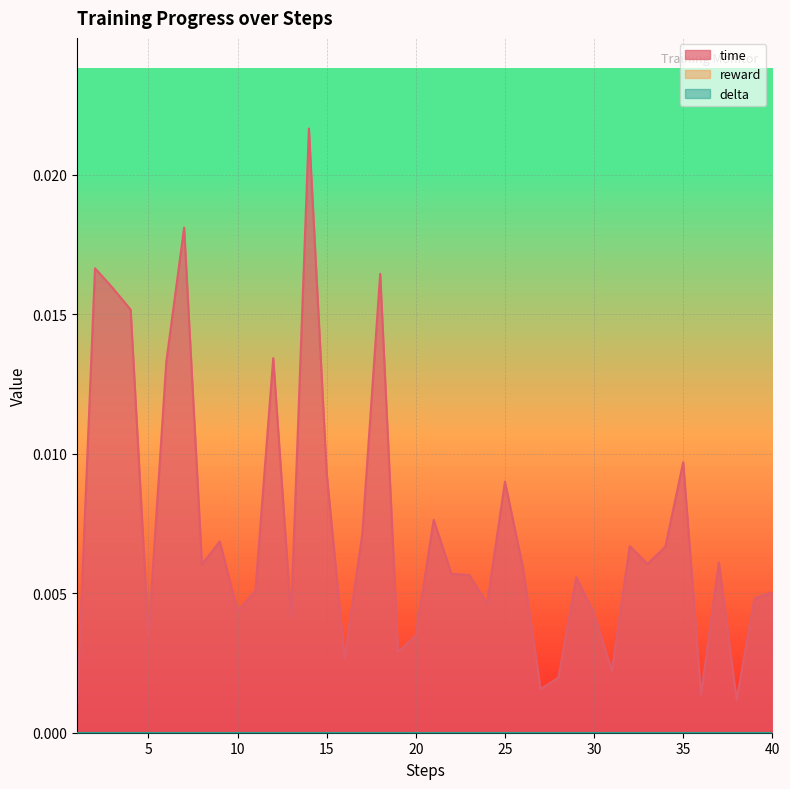

Which has a higher value, 10 or 33?

33